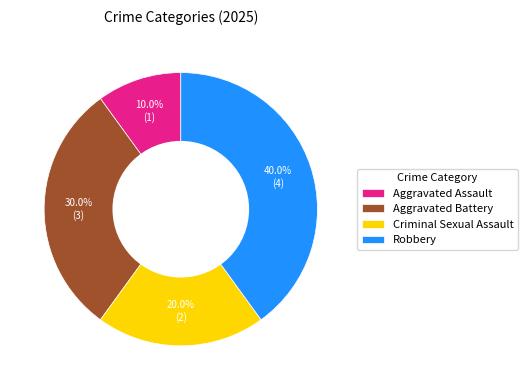

Which has a higher value, Aggravated Assault or Robbery?

Robbery